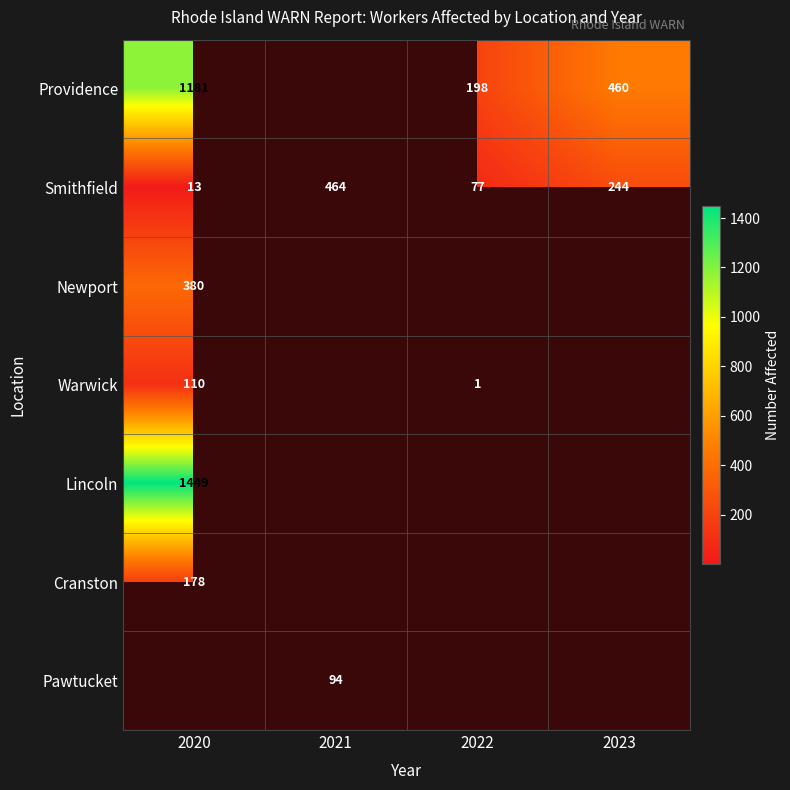

Count the Smithfield values in the range 77 to 464.

3